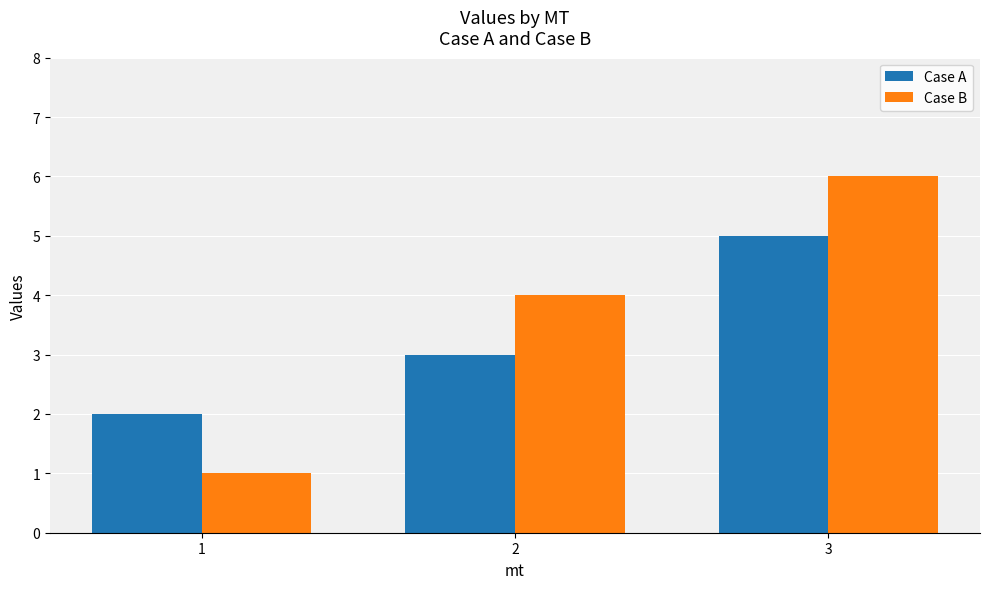

What is the sum of all Case A values?

10